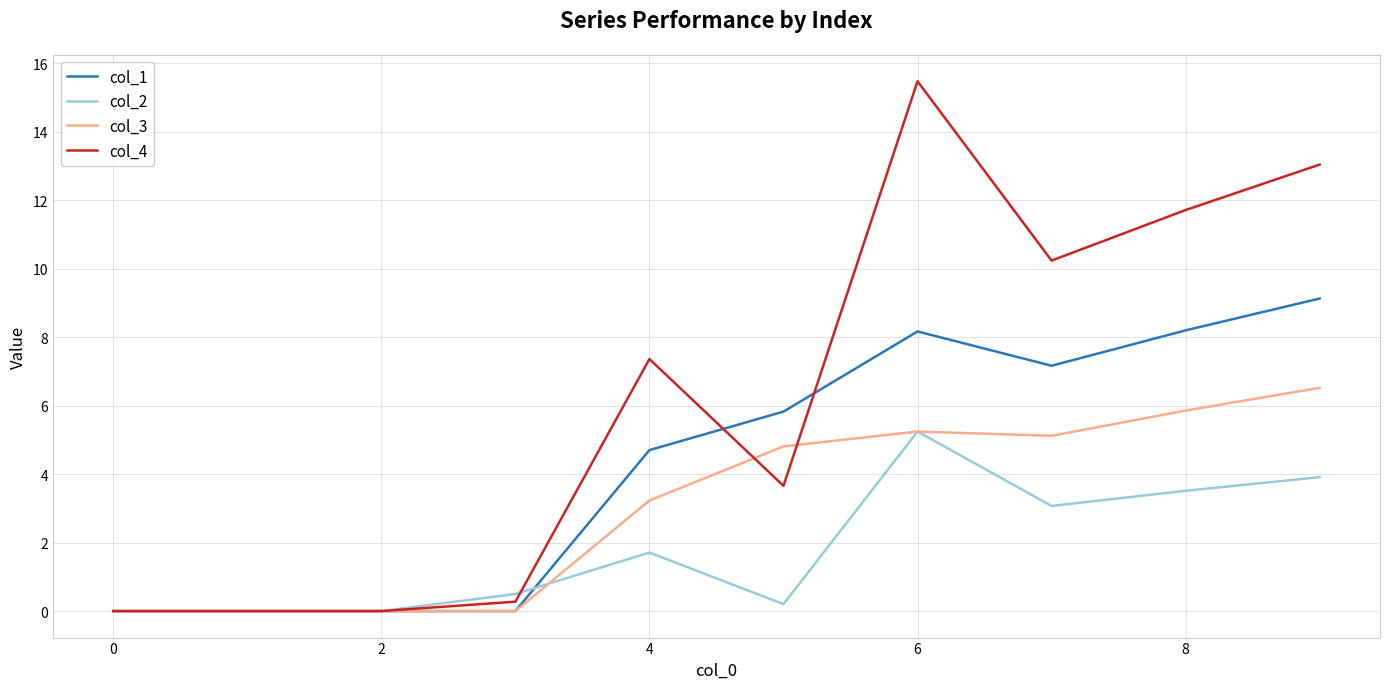

What are all the series names shown in the legend?

col_1, col_2, col_3, col_4